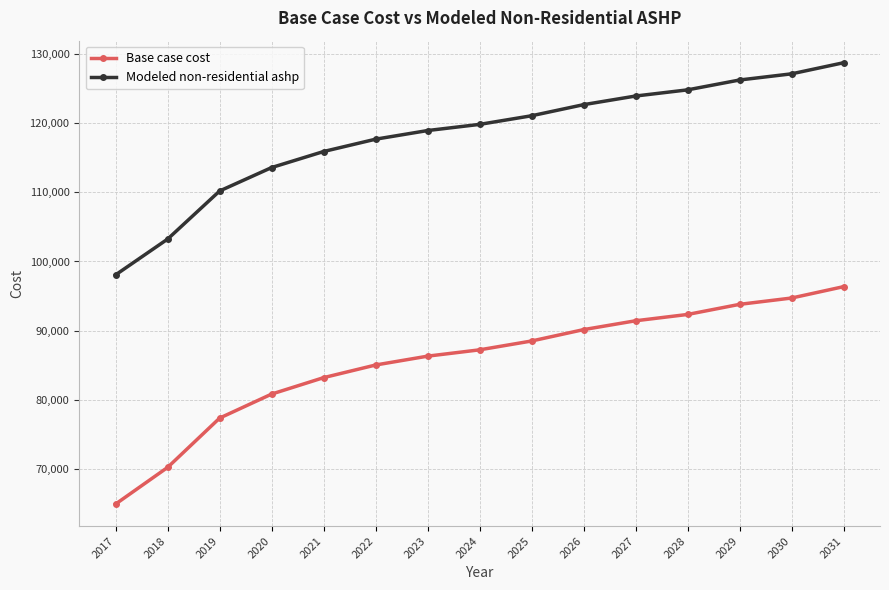

The Base case cost series shows 64913.4 at 2017. True or false?

True